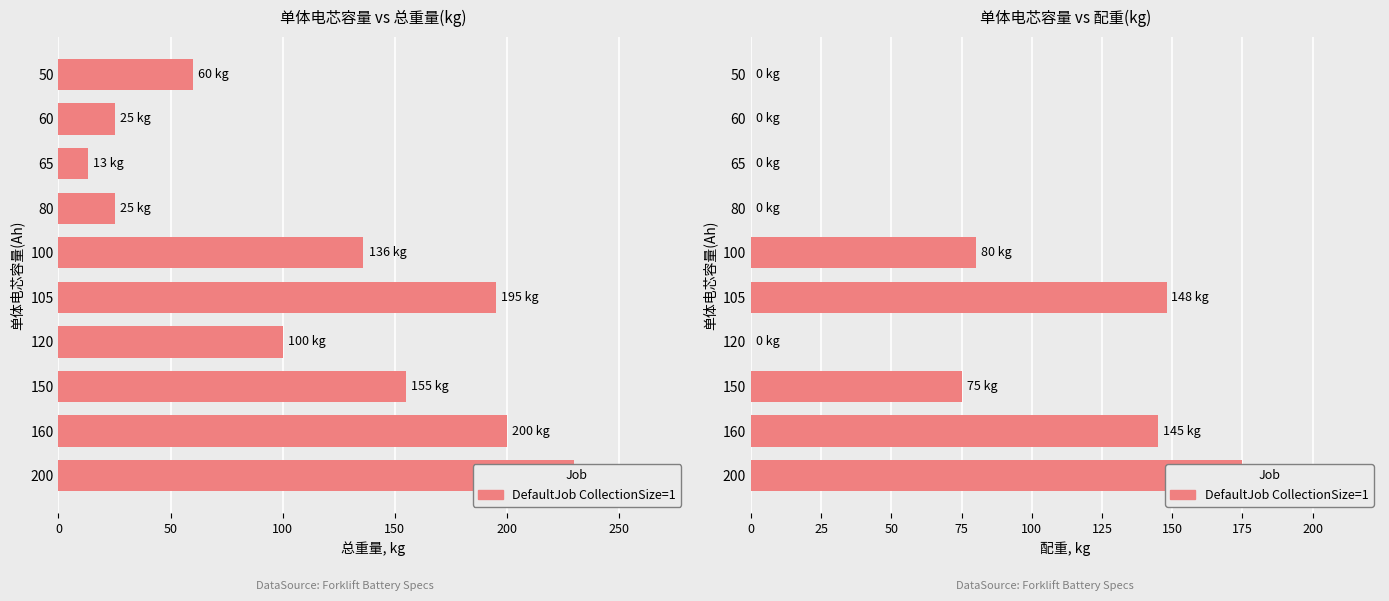

What is the difference between the maximum and second lowest values?

175